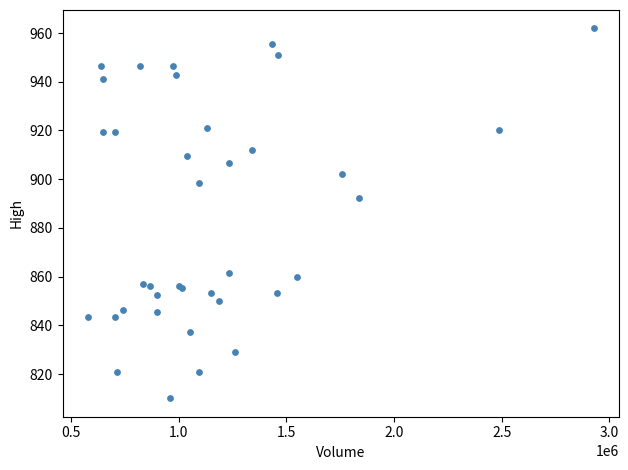

What Y value in the scatter plot is closest to 885?

892.3